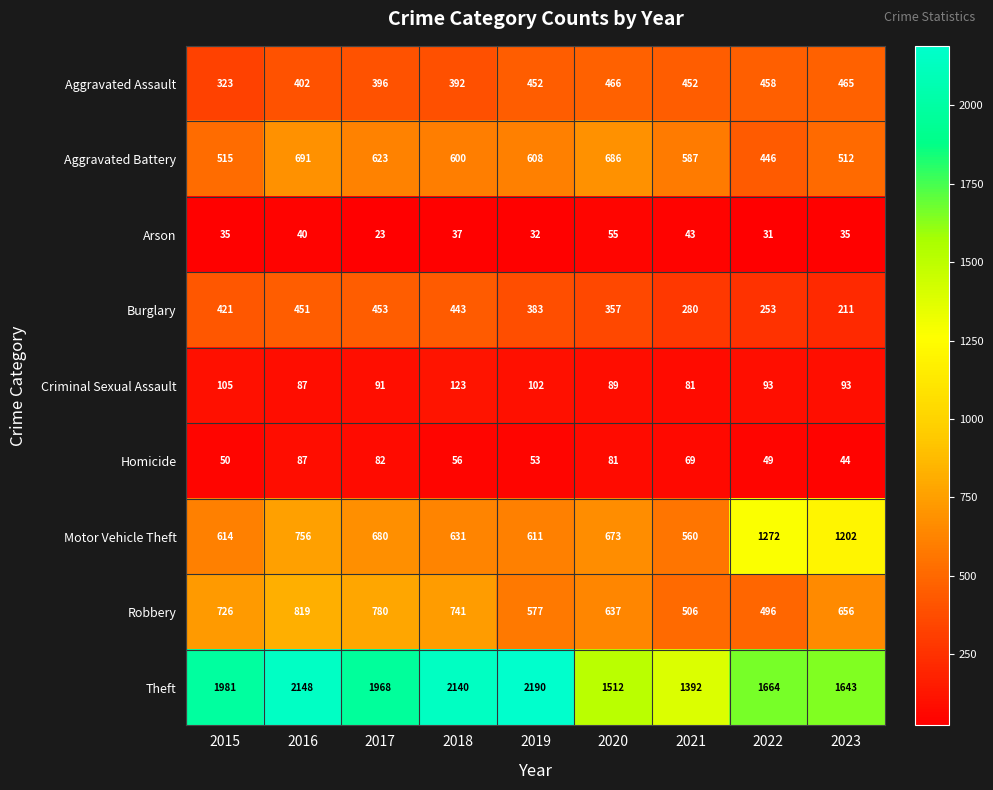

What is the maximum value for Aggravated Assault?

466